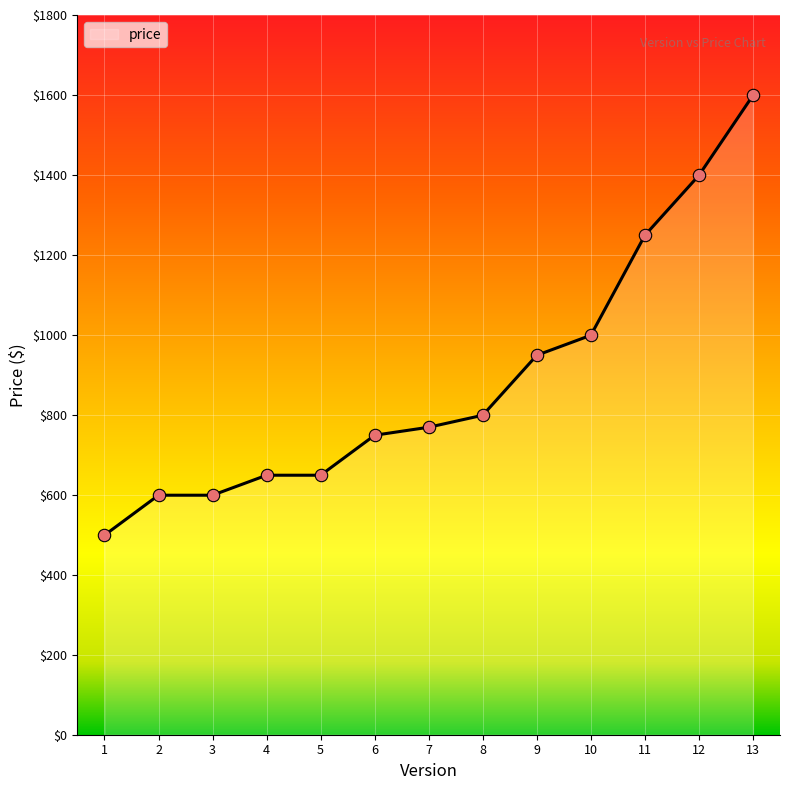

Between 10 and 12, which is larger?

12